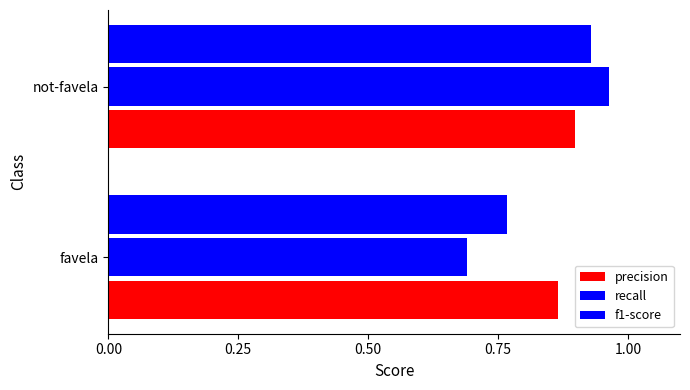

How many series are shown in this chart?

3